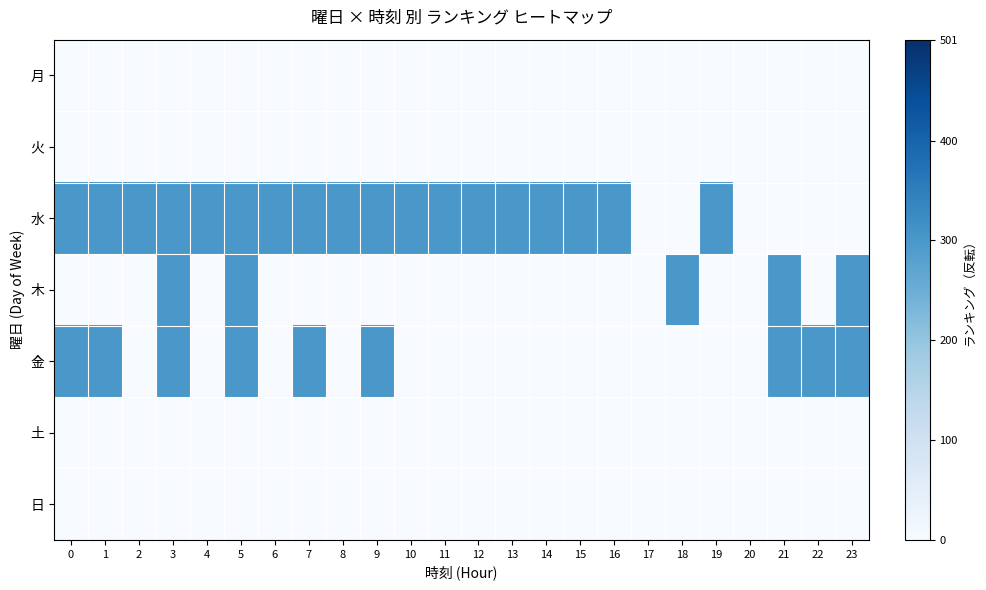

Reading left to right, transcribe all the data shown in this chart.

月: 0=0	1=0	2=0	3=0	4=0	5=0	6=0	7=0	8=0	9=0	10=0	11=0	12=0	13=0	14=0	15=0	16=0	17=0	18=0	19=0	20=0	21=0	22=0	23=0
火: 0=0	1=0	2=0	3=0	4=0	5=0	6=0	7=0	8=0	9=0	10=0	11=0	12=0	13=0	14=0	15=0	16=0	17=0	18=0	19=0	20=0	21=0	22=0	23=0
水: 0=301	1=301	2=301	3=301	4=301	5=301	6=301	7=301	8=301	9=301	10=301	11=301	12=301	13=301	14=301	15=301	16=301	17=0	18=0	19=301	20=0	21=0	22=0	23=0
木: 0=0	1=0	2=0	3=301	4=0	5=301	6=0	7=0	8=0	9=0	10=0	11=0	12=0	13=0	14=0	15=0	16=0	17=0	18=301	19=0	20=0	21=301	22=0	23=301
金: 0=301	1=301	2=0	3=301	4=0	5=301	6=0	7=301	8=0	9=301	10=0	11=0	12=0	13=0	14=0	15=0	16=0	17=0	18=0	19=0	20=0	21=301	22=301	23=301
土: 0=0	1=0	2=0	3=0	4=0	5=0	6=0	7=0	8=0	9=0	10=0	11=0	12=0	13=0	14=0	15=0	16=0	17=0	18=0	19=0	20=0	21=0	22=0	23=0
日: 0=0	1=0	2=0	3=0	4=0	5=0	6=0	7=0	8=0	9=0	10=0	11=0	12=0	13=0	14=0	15=0	16=0	17=0	18=0	19=0	20=0	21=0	22=0	23=0